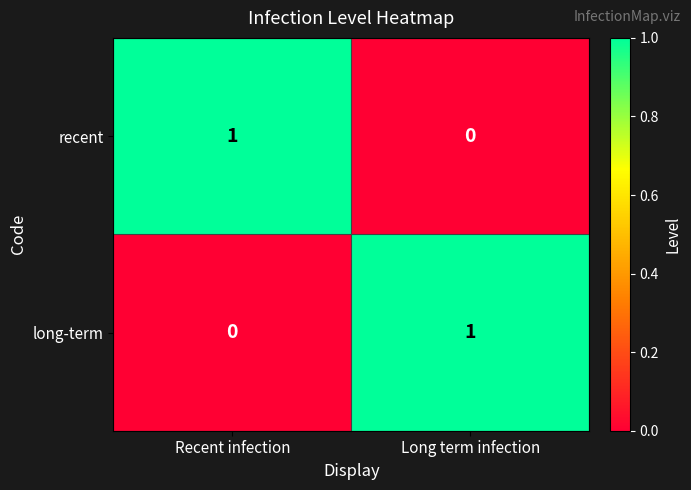

Rank the series at Long term infection from lowest to highest value.

recent, long-term